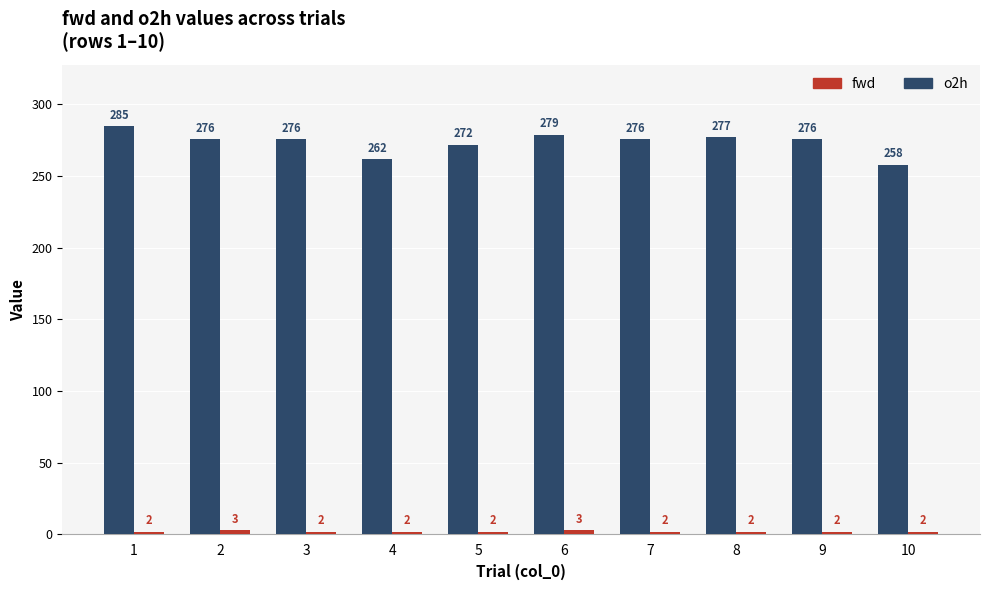

What is the lowest value of the o2h series?

258